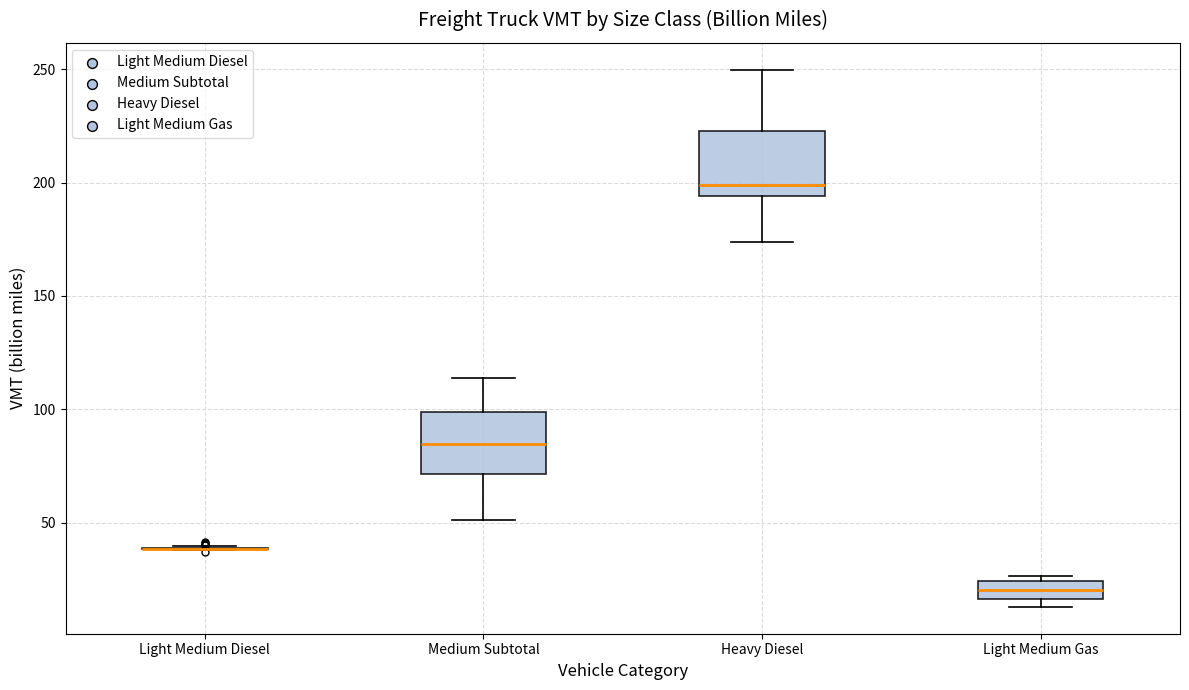

Where does the upper whisker of the box for Heavy Diesel end on the y-axis? The values are not printed on the chart, so give them approximately, as read against the axis.

250